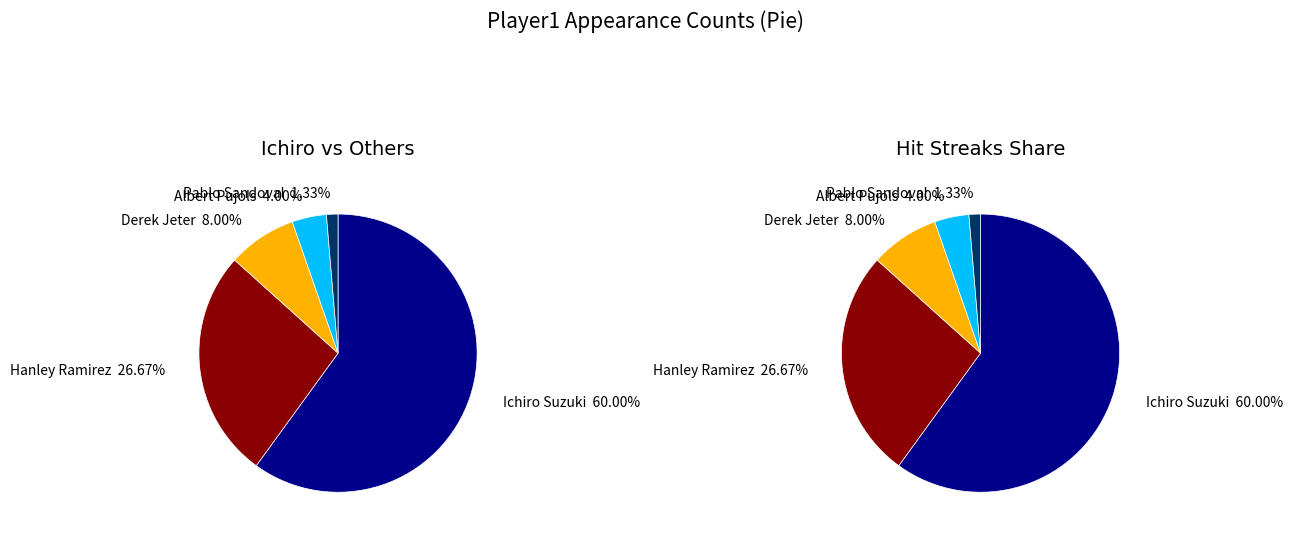

True or false: Pablo Sandoval accounts for 1% of the total.

True